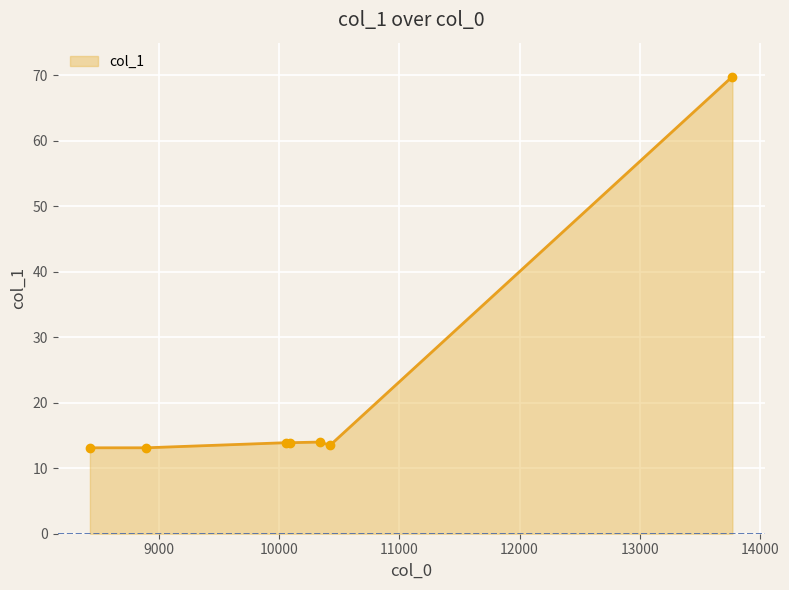

What is the greatest value displayed?

69.8